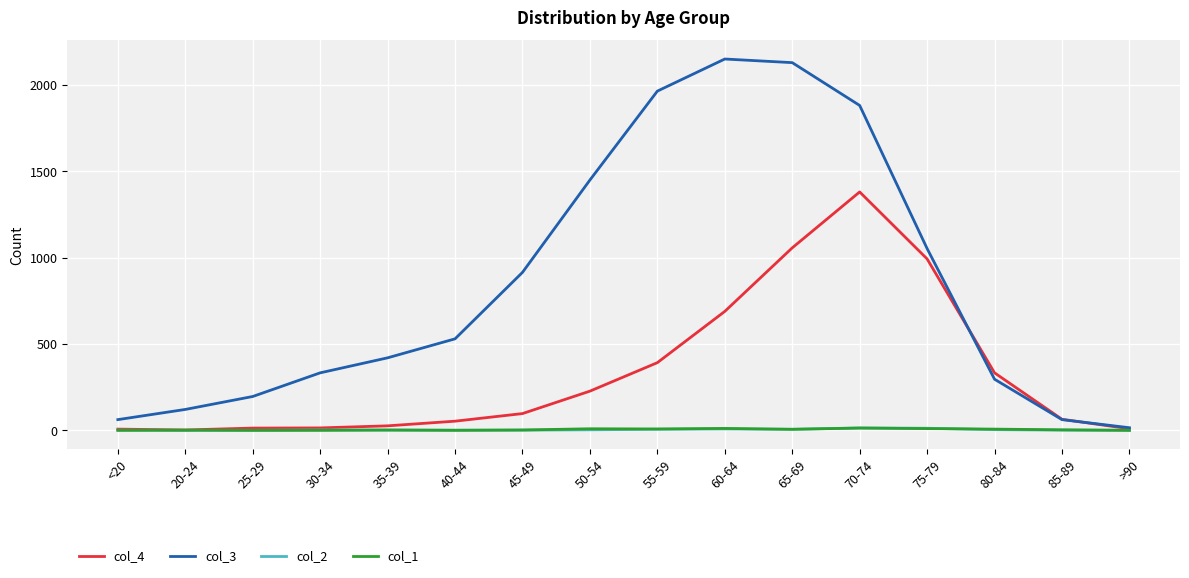

Which series has the largest total across all categories?

col_3